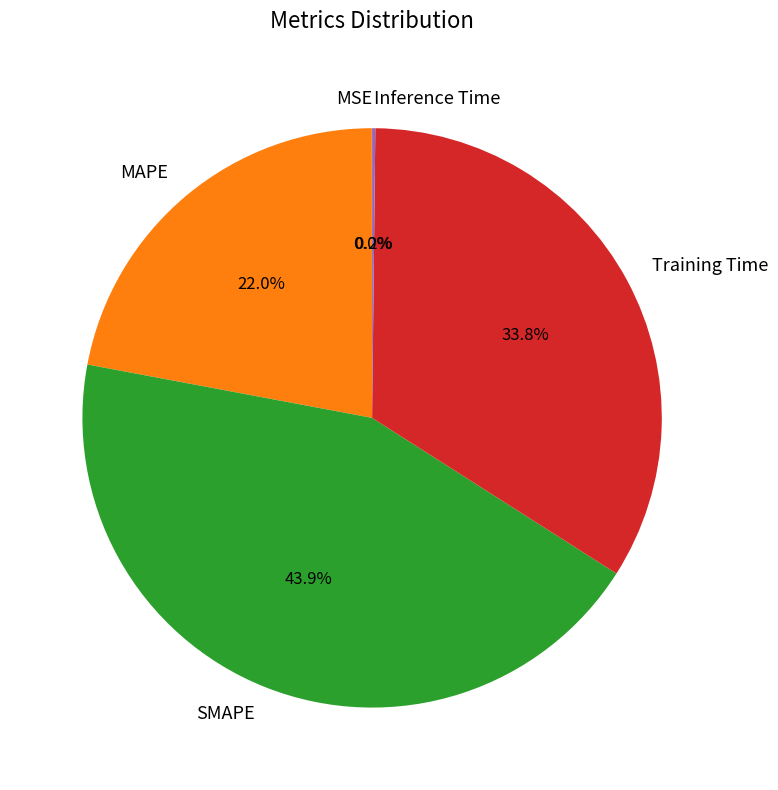

What is the largest slice in the pie chart?

SMAPE